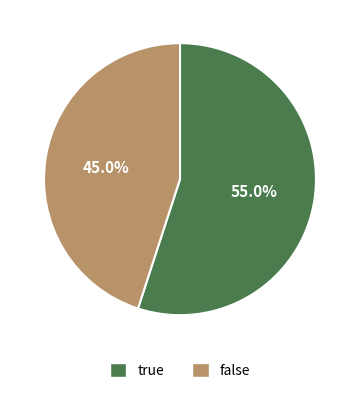

What is the largest slice in the pie chart?

true